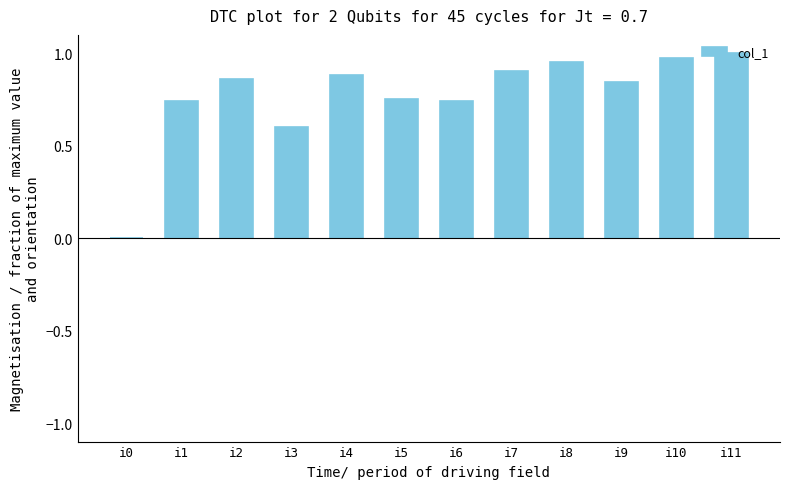

Is it true that the value at i8 is 1.0?

True